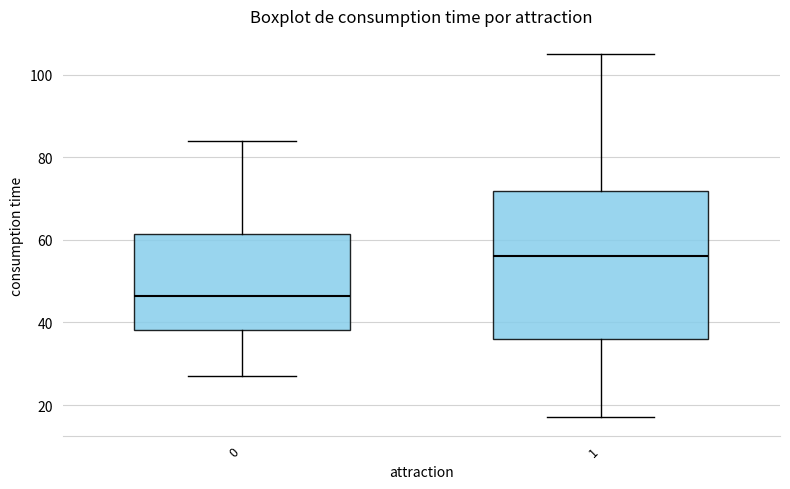

Which box's median line is the highest?

1